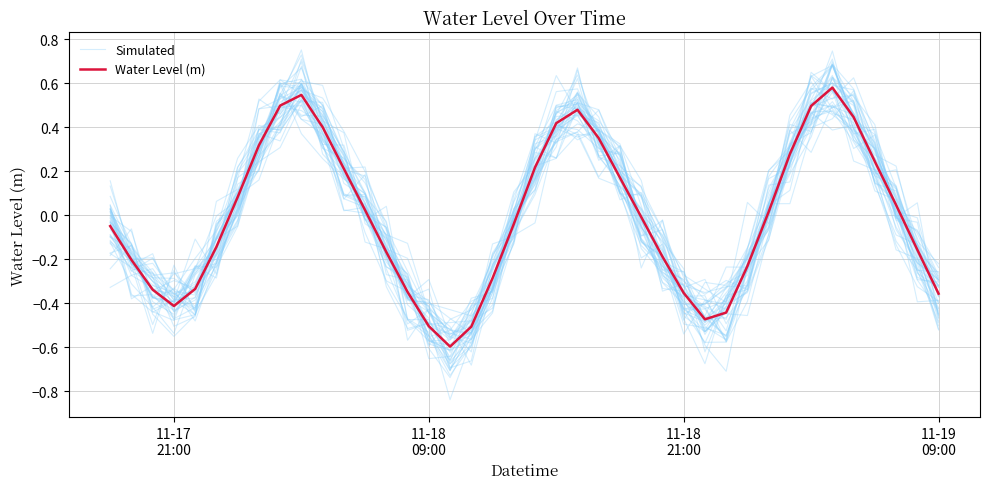

How many times do Water Level (m) and Simulated cross each other?

26